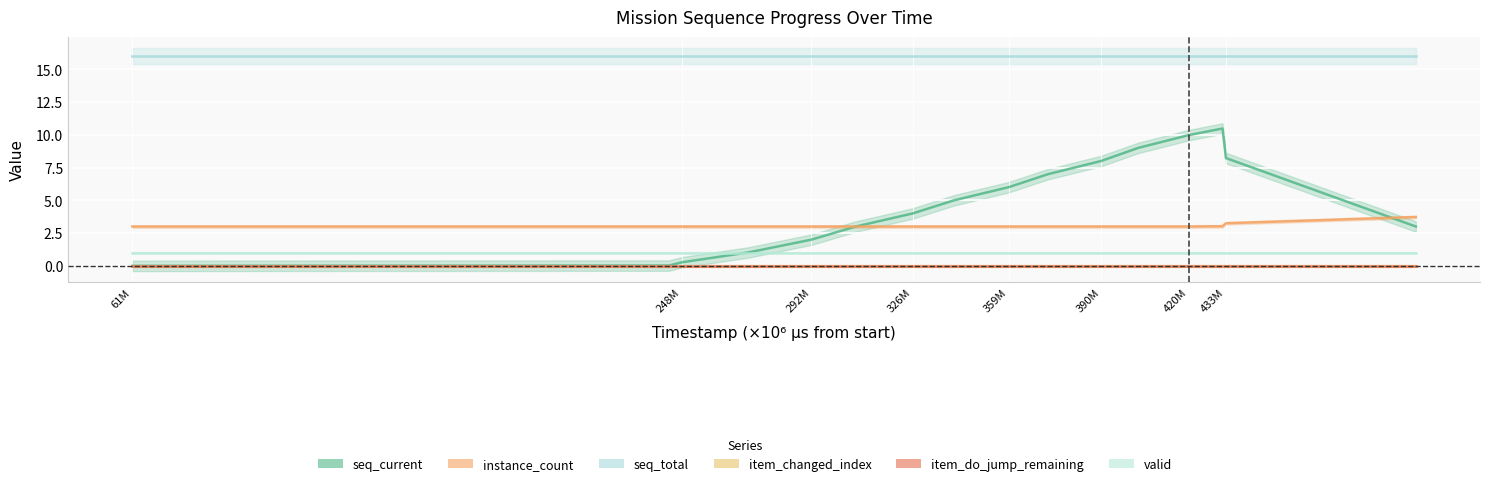

Read the valid value at 432788132.

1